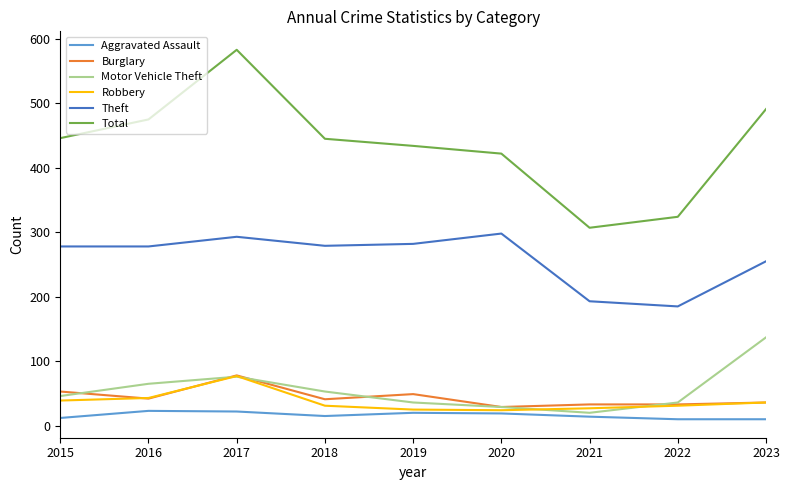

What is the highest value of the Robbery series?

77